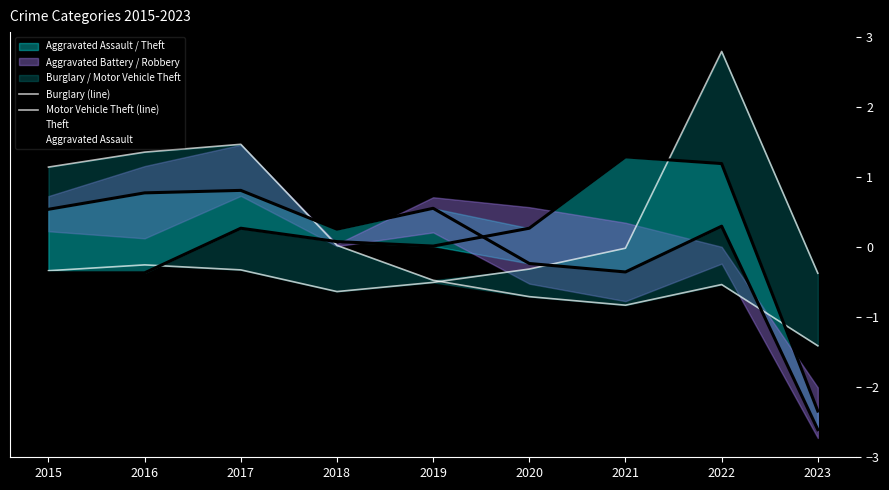

True or false: Theft has more than 0 points higher than both neighbors.

True